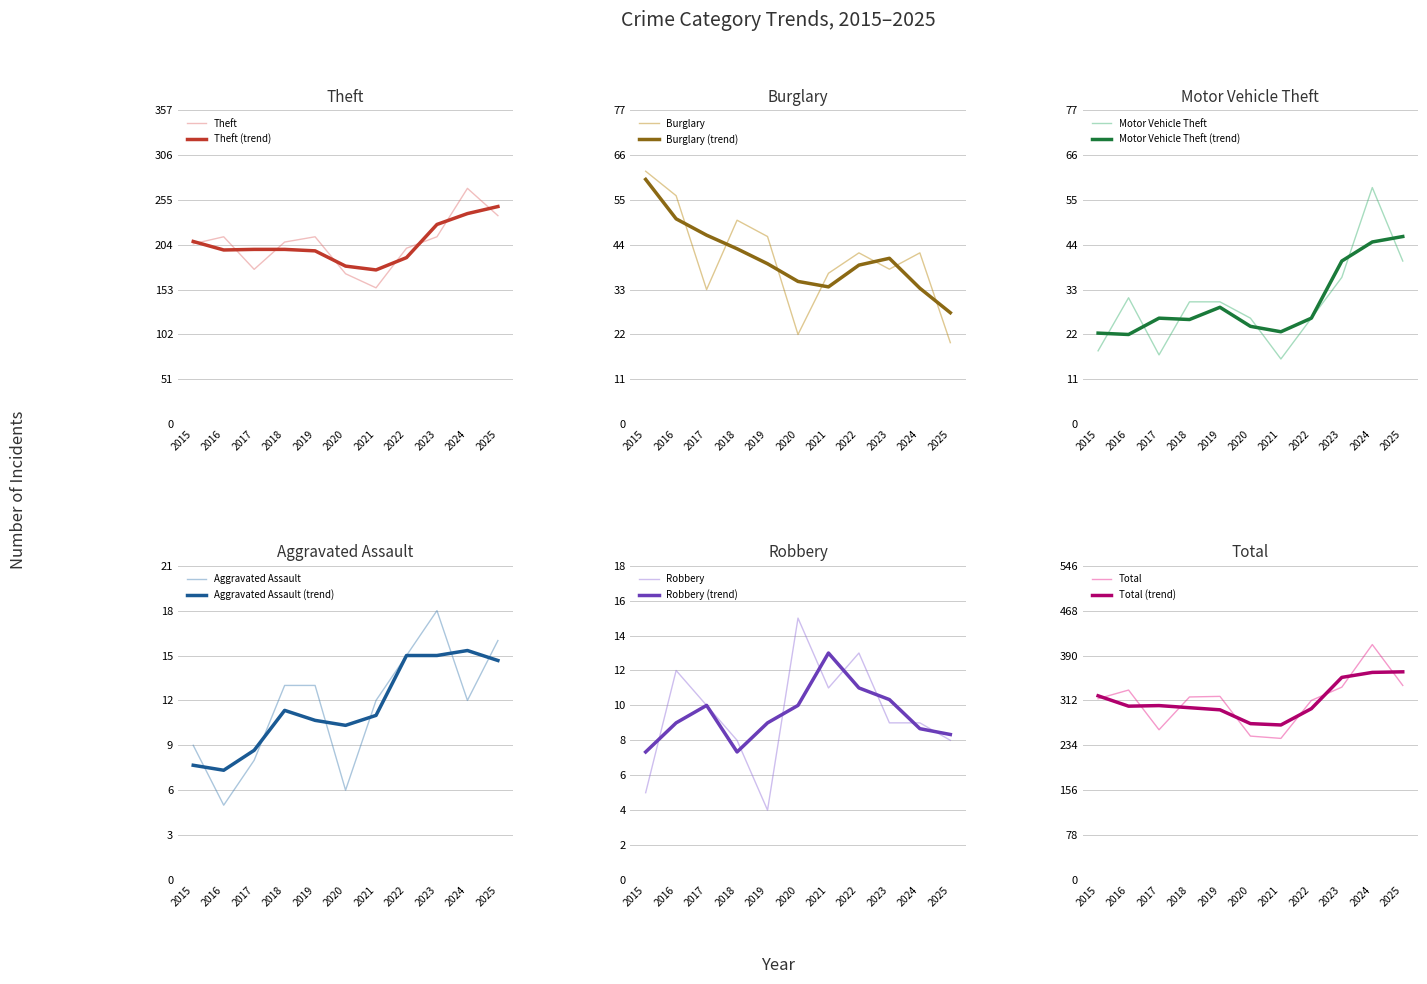

Rank the series at 2022 from lowest to highest value.

Robbery, Aggravated Assault, Motor Vehicle Theft, Burglary, Theft, Total